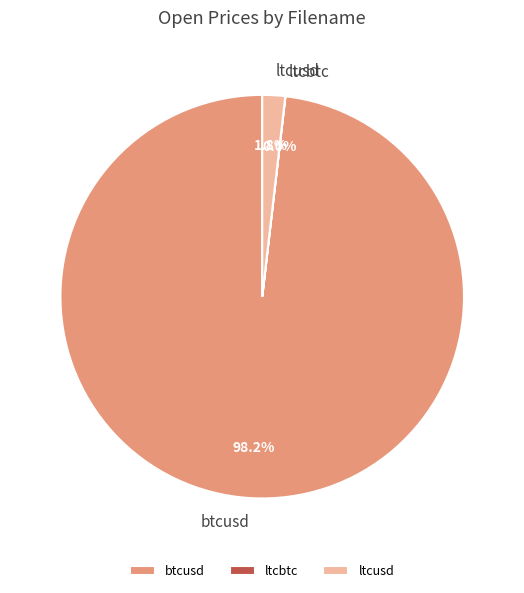

To the nearest percent, what percentage of the pie is ltcusd?

2%